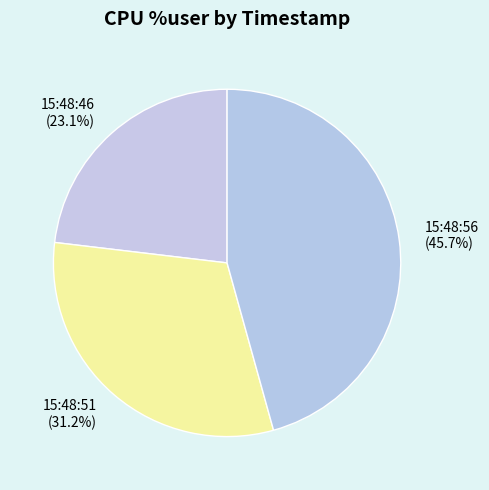

Which slice is the largest?

15:48:56